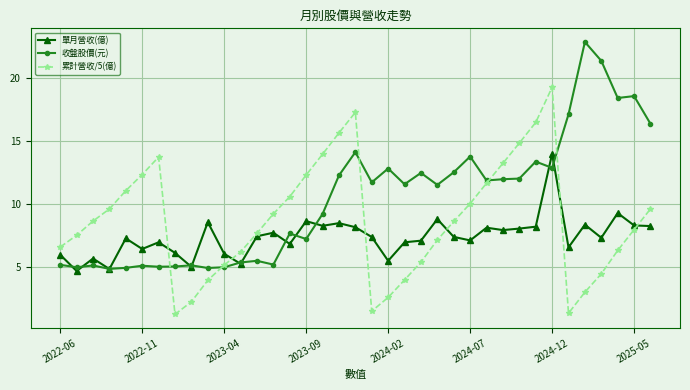

List the series in order of their peak value, lowest first.

單月營收(億), 累計營收/5(億), 收盤股價(元)